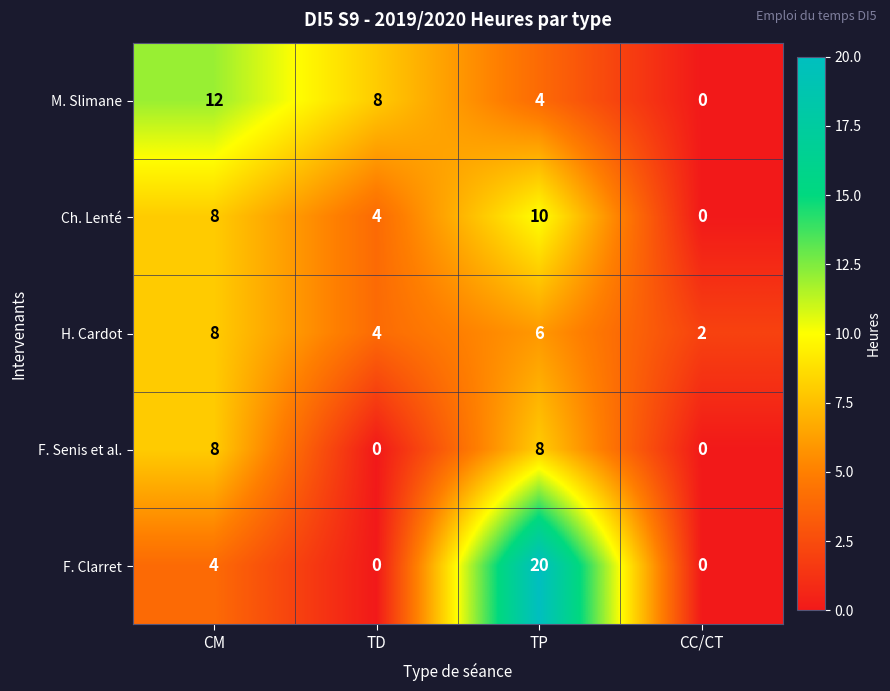

What is the greatest value displayed?

20